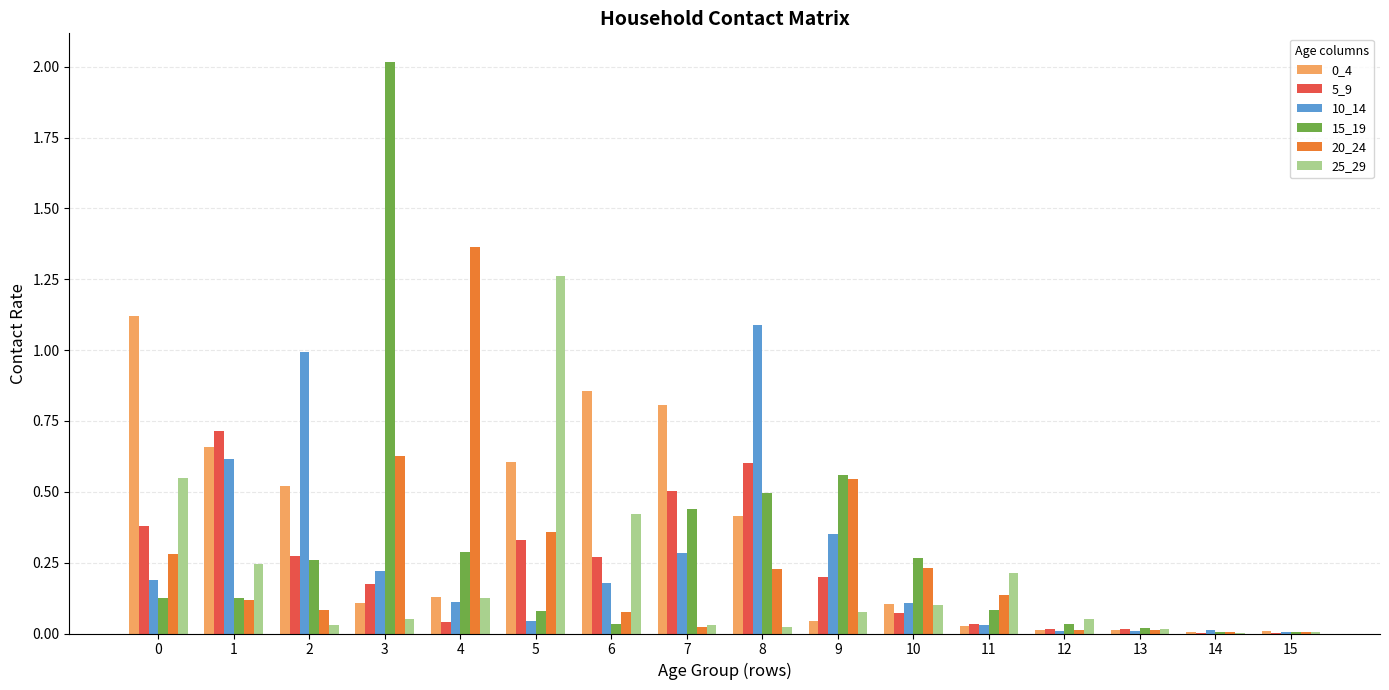

The value of 0_4 at 8 is 0.2. True or false?

False